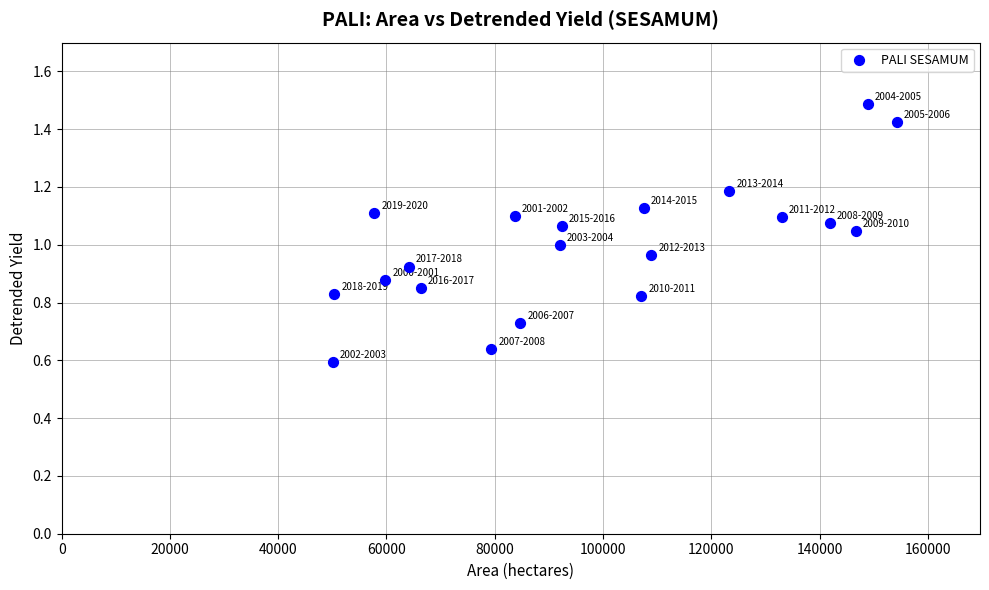

What is the range of X values (max minus min)?

104176.0